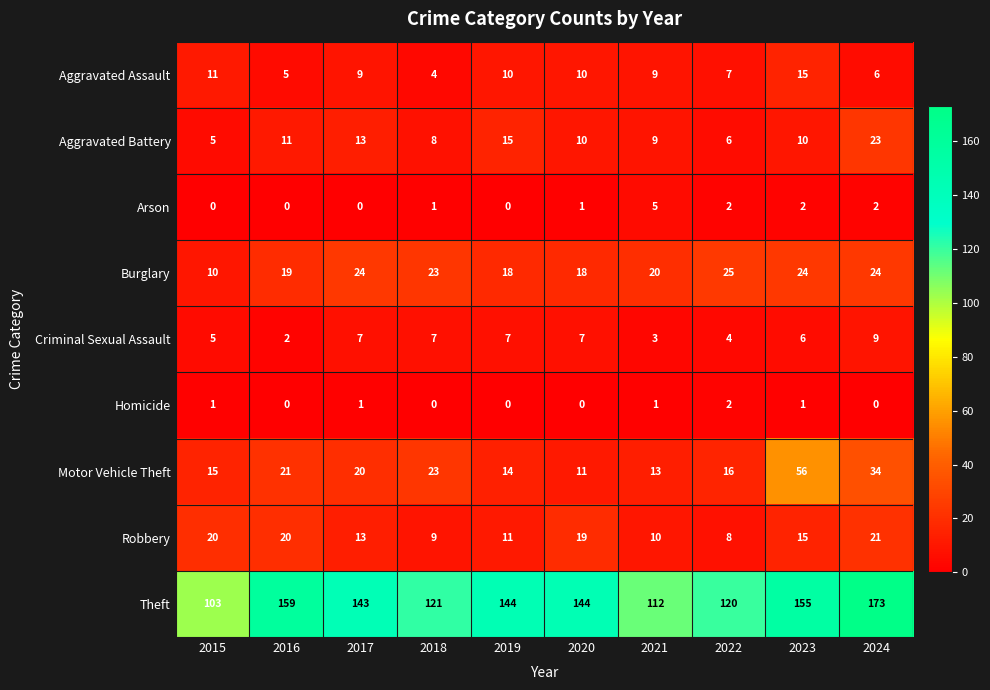

What is the difference between the highest and lowest values at 2019?

144